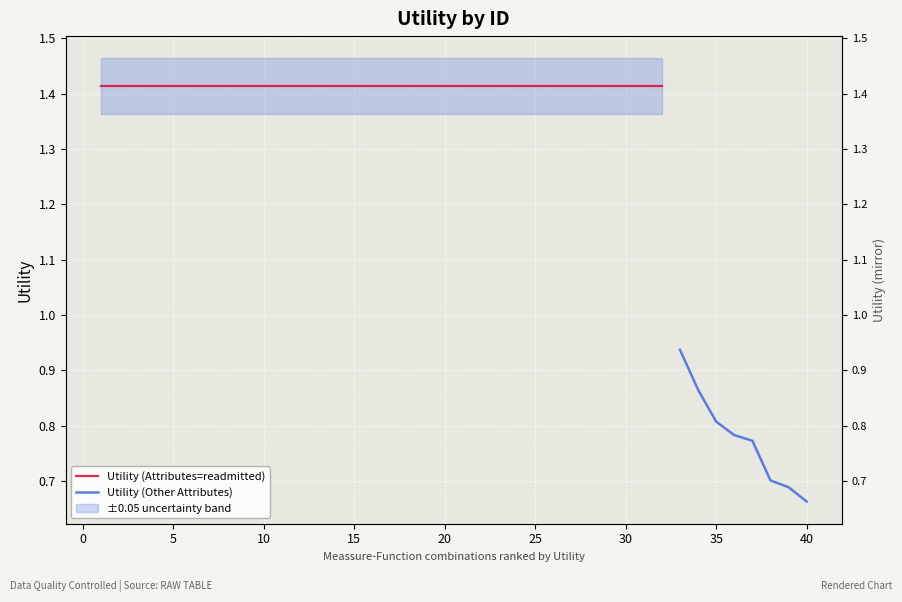

What is the sum of all values?

6.2